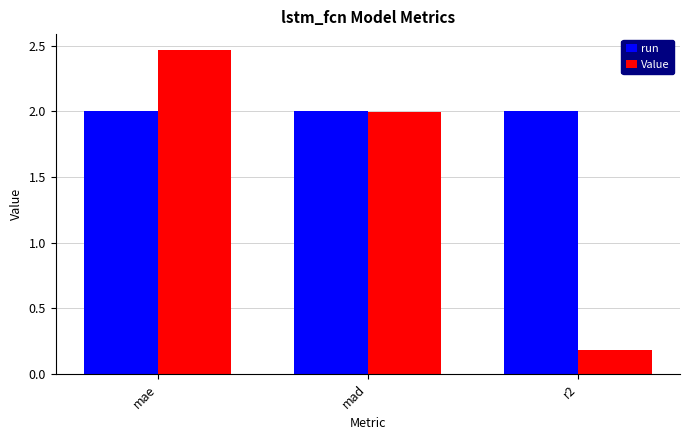

At which label is Value closest to 1?

r2